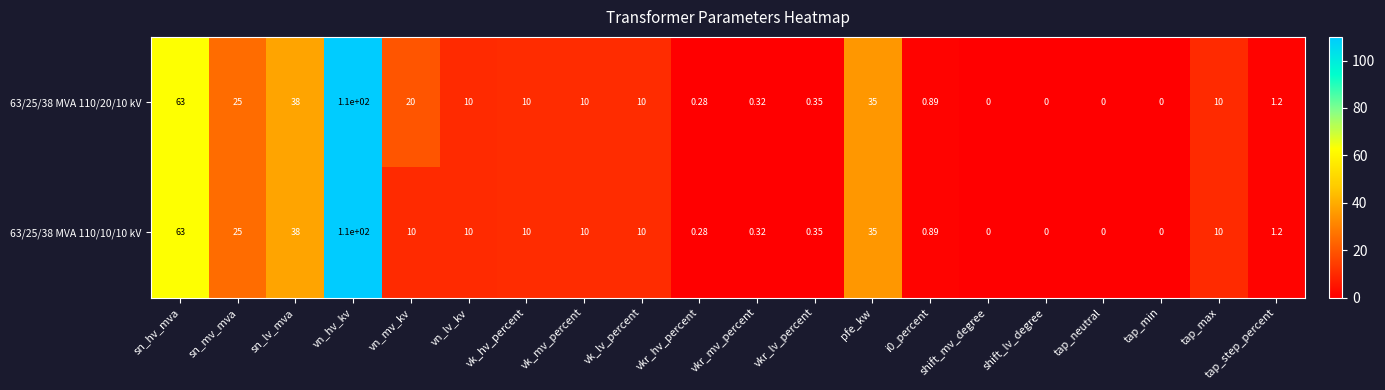

Where is 63/25/38 MVA 110/10/10 kV nearest to the value 55?

sn_hv_mva